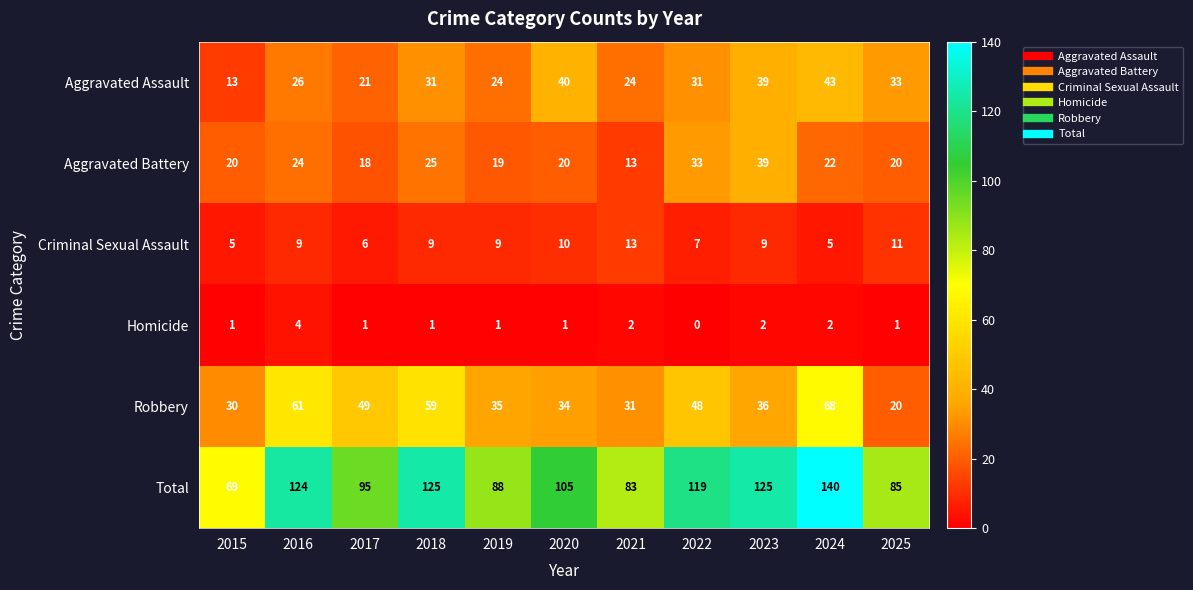

Is it true that Robbery equals 31 at 2021?

True